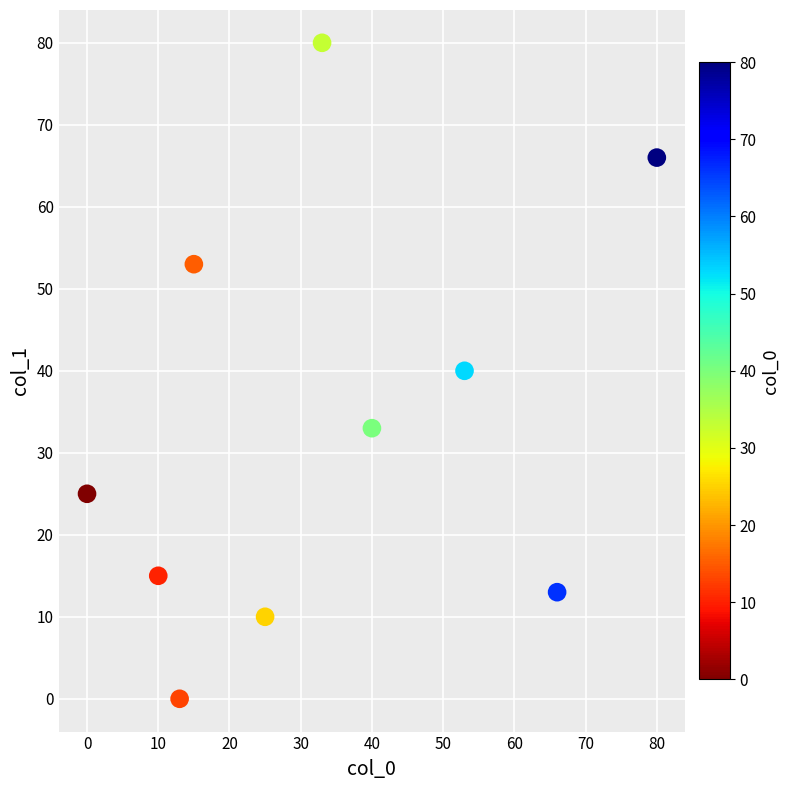

What is the average X value?

34